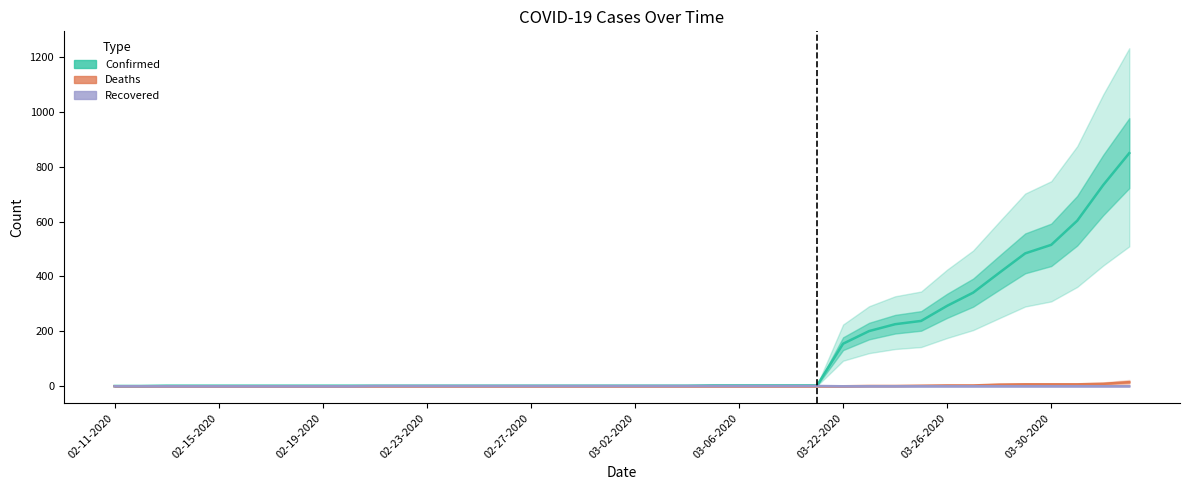

How many data points in Recovered are above 0?

18